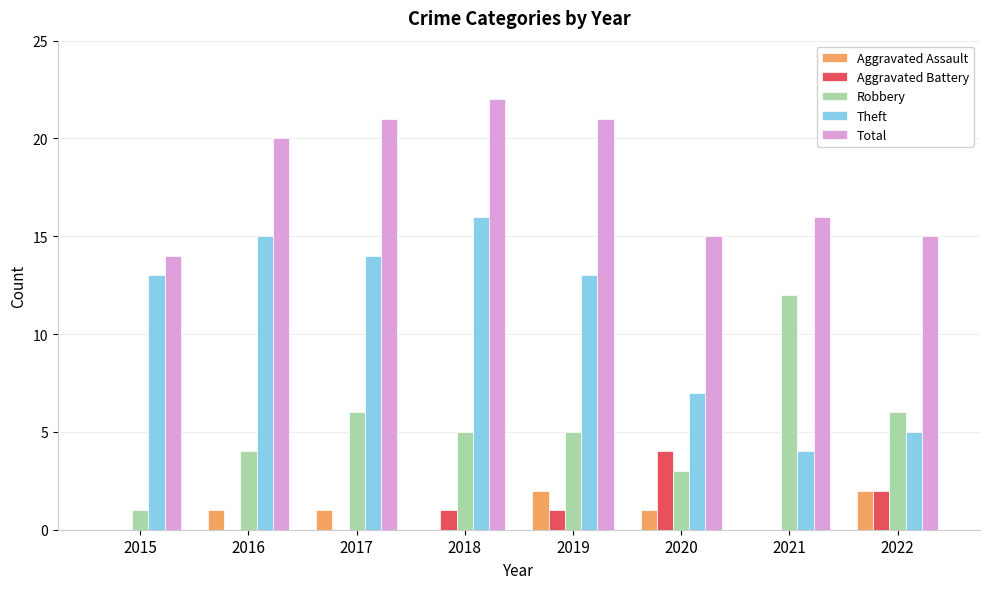

What are all the series names shown in the legend?

Aggravated Assault, Aggravated Battery, Robbery, Theft, Total